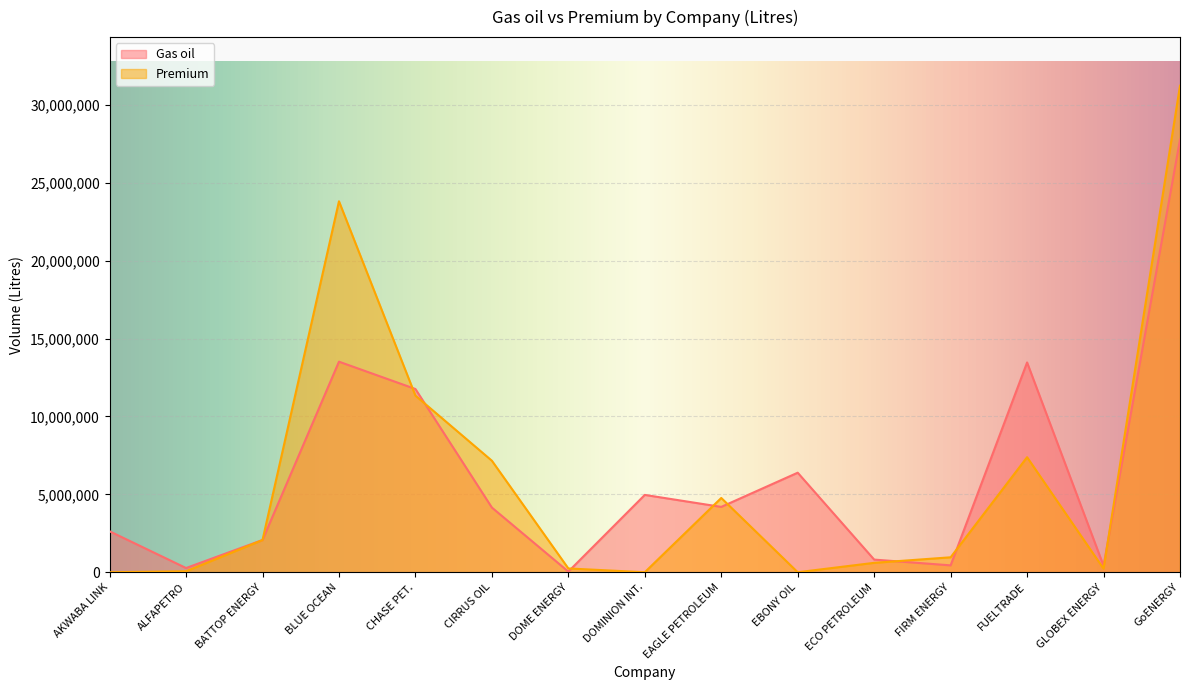

Rank the series by their maximum value, from highest to lowest.

Premium, Gas oil